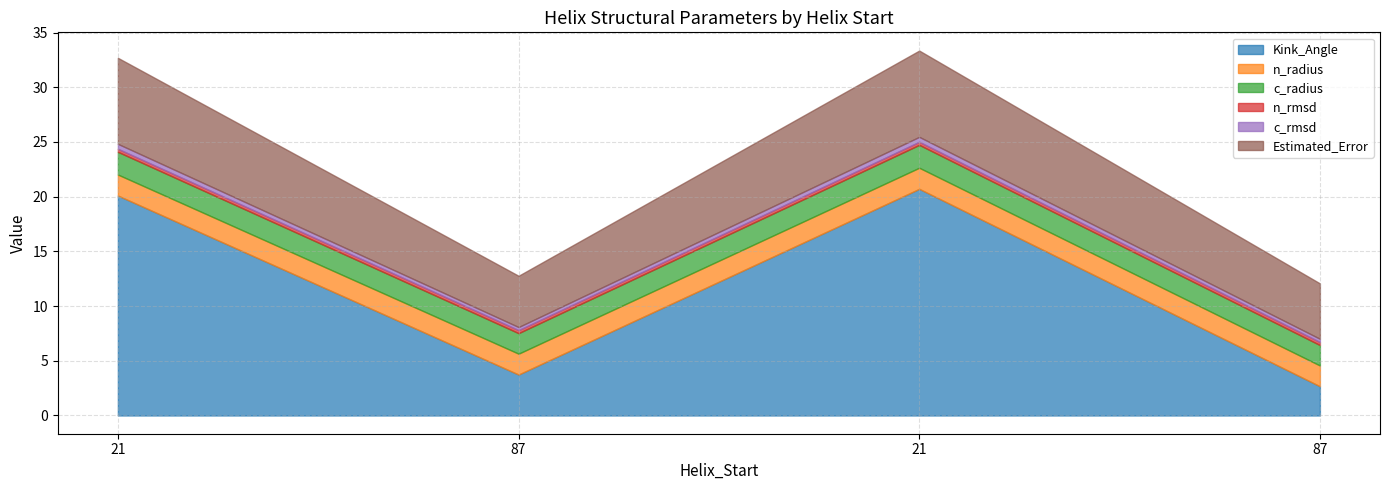

In n_radius, how many points are higher than both neighbors (excluding endpoints)?

1